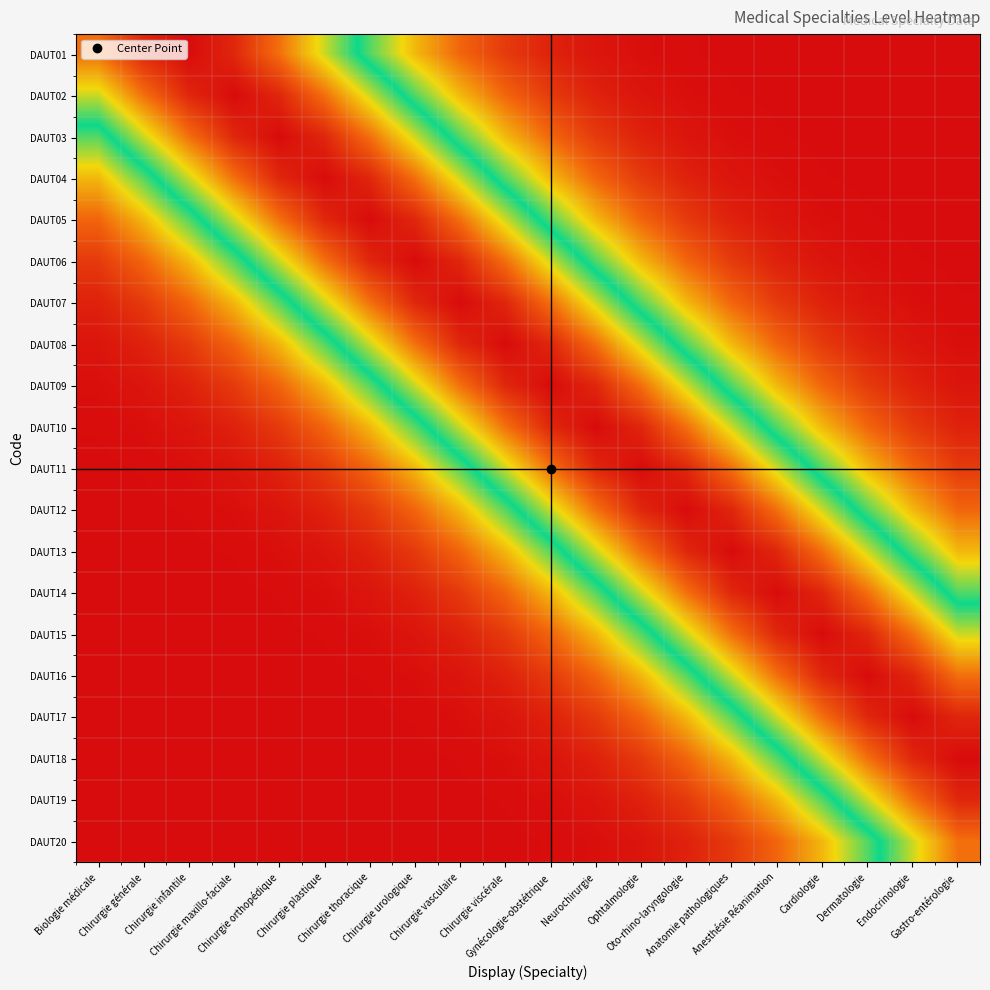

How many distinct data groups are displayed?

20